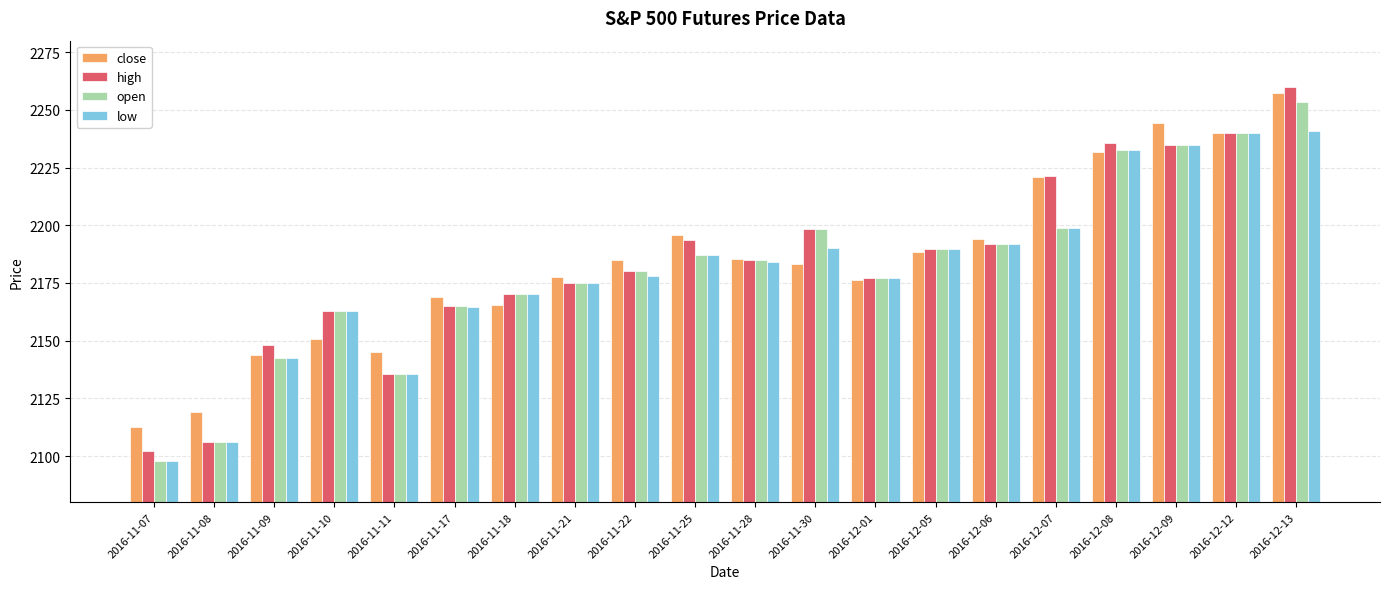

Which label corresponds to the largest value in the chart?

2016-12-13